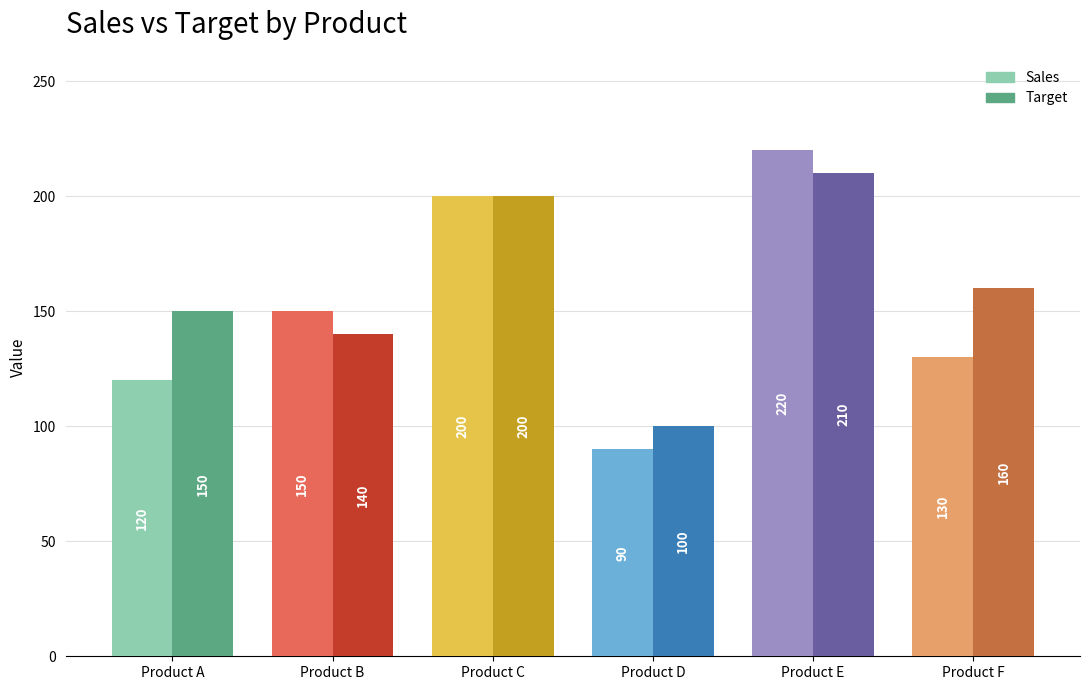

How many series are shown in this chart?

2